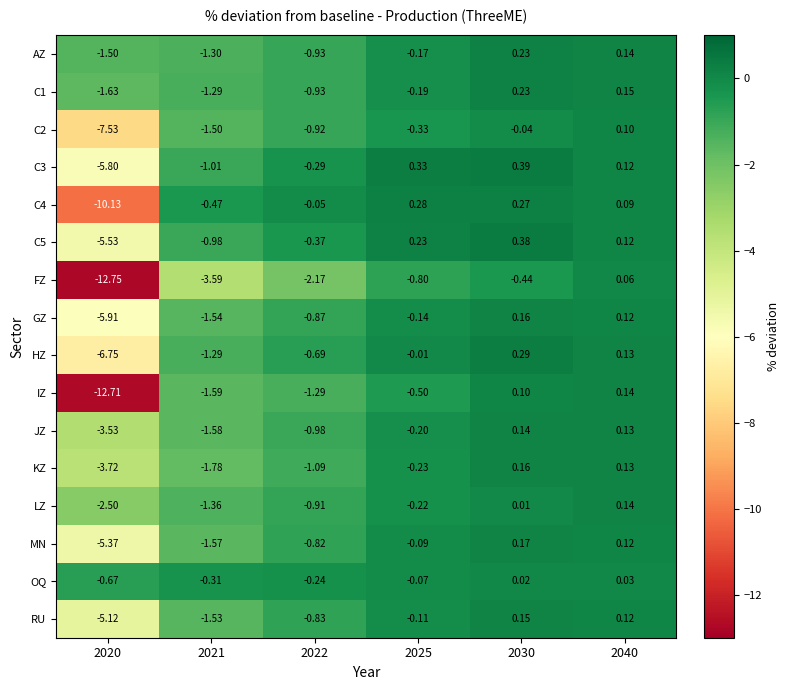

Is the value of IZ at 2021 greater than the value of C5 at 2022?

No